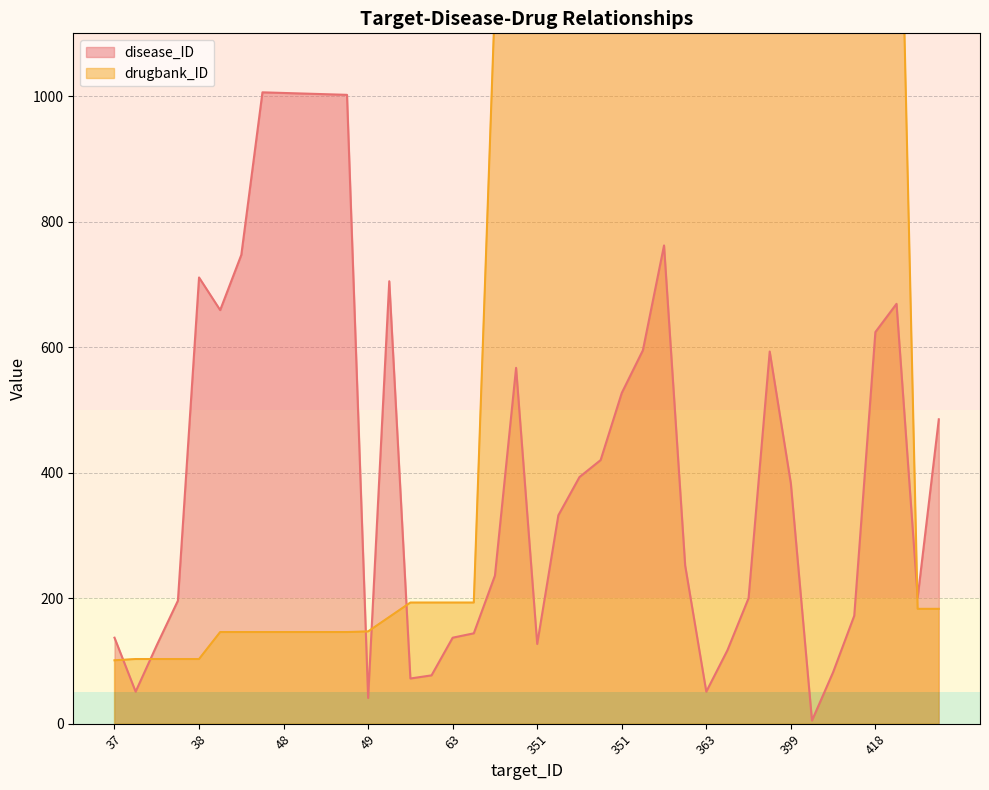

What is the smallest value displayed?

5